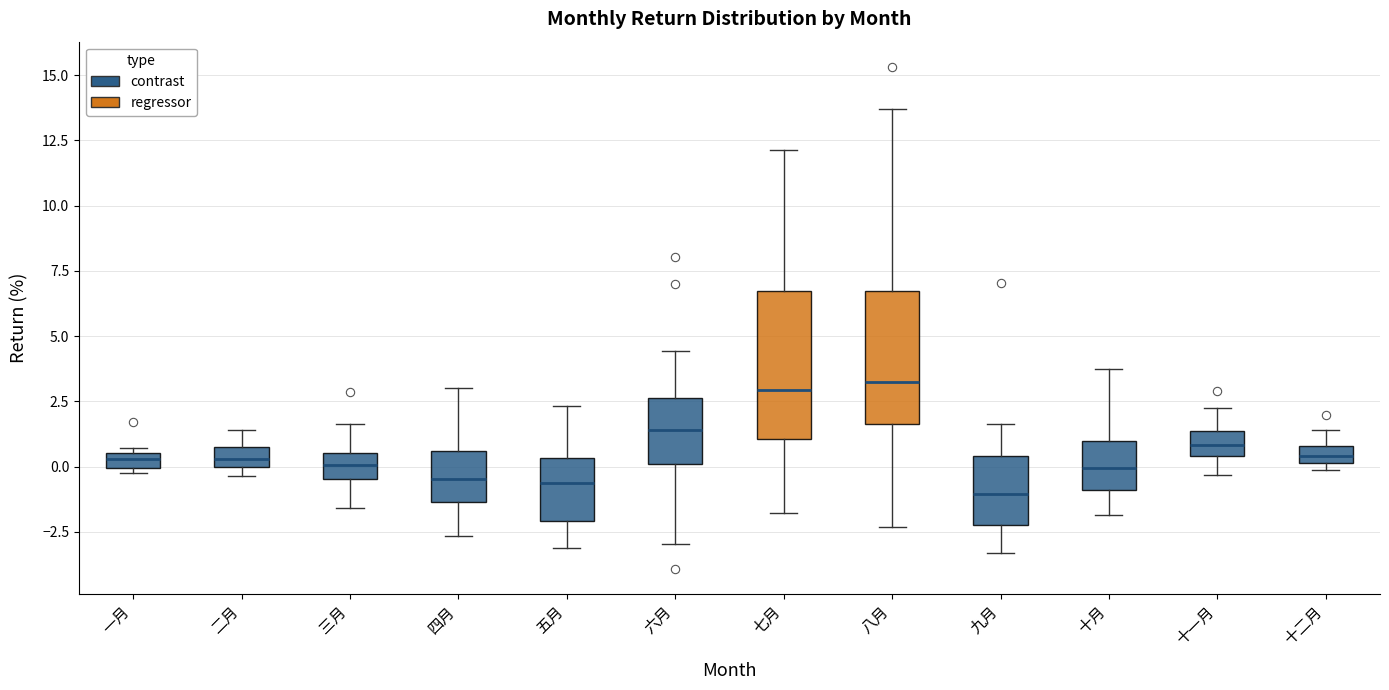

Which box is the tallest, from its lower edge to its upper edge?

七月